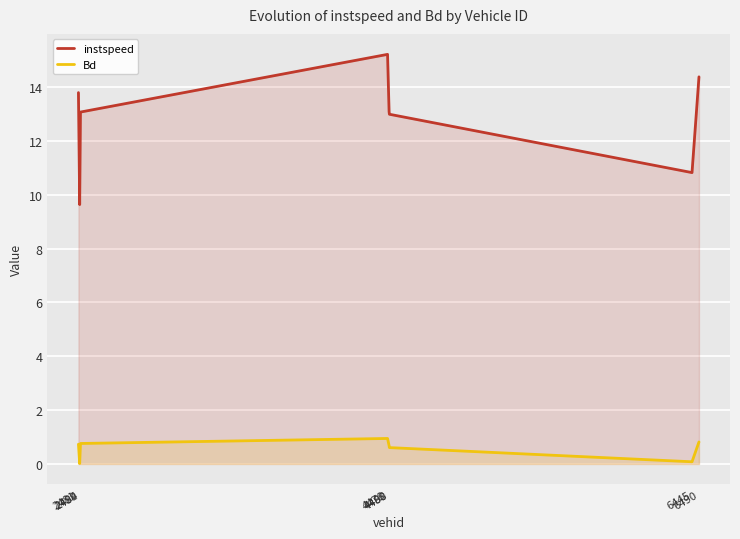

How many interior local valleys does the instspeed series have?

2